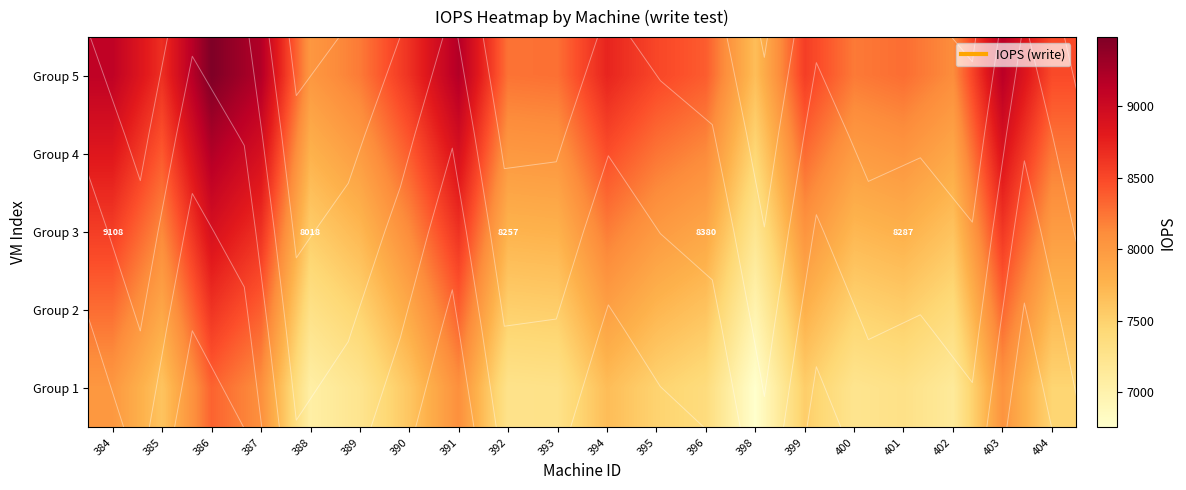

What is the total value across all series at 385?

40687.9